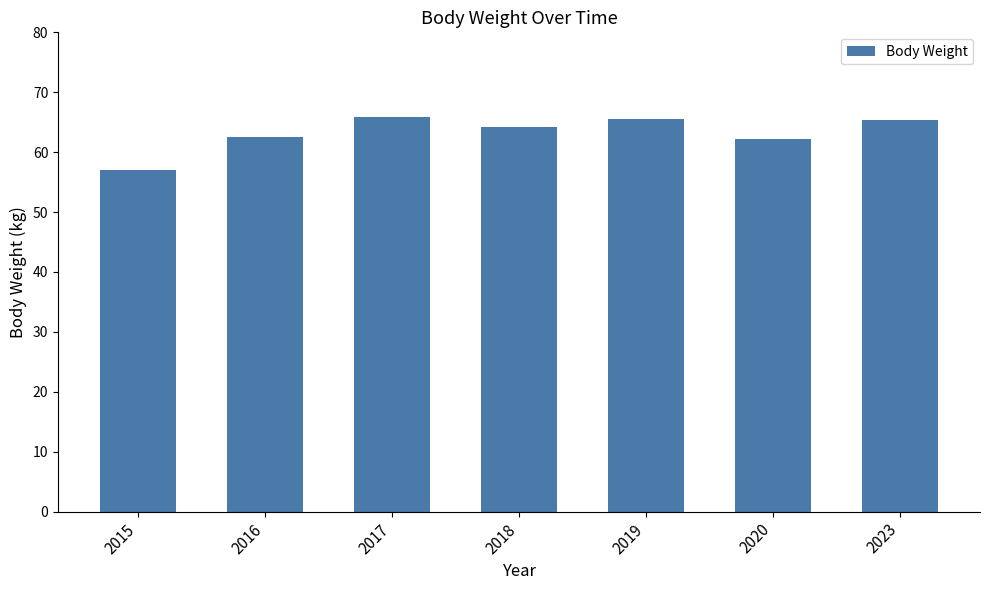

What is the average value?

63.3